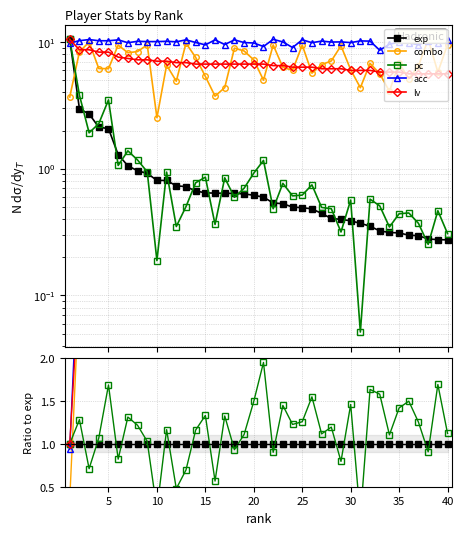

What is the approximate value of combo at 20?

8.4